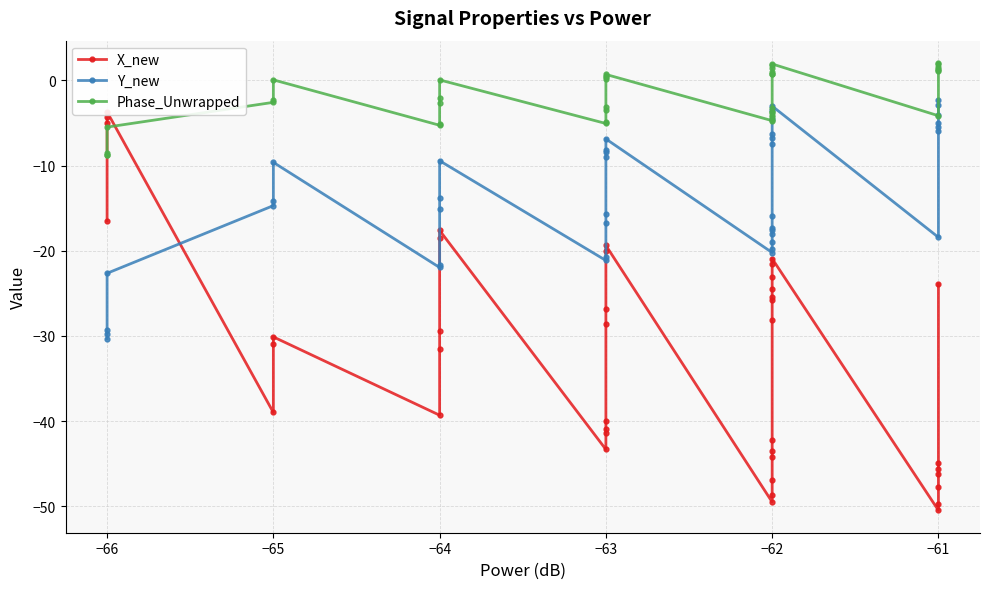

What is the smallest value displayed?

-50.5